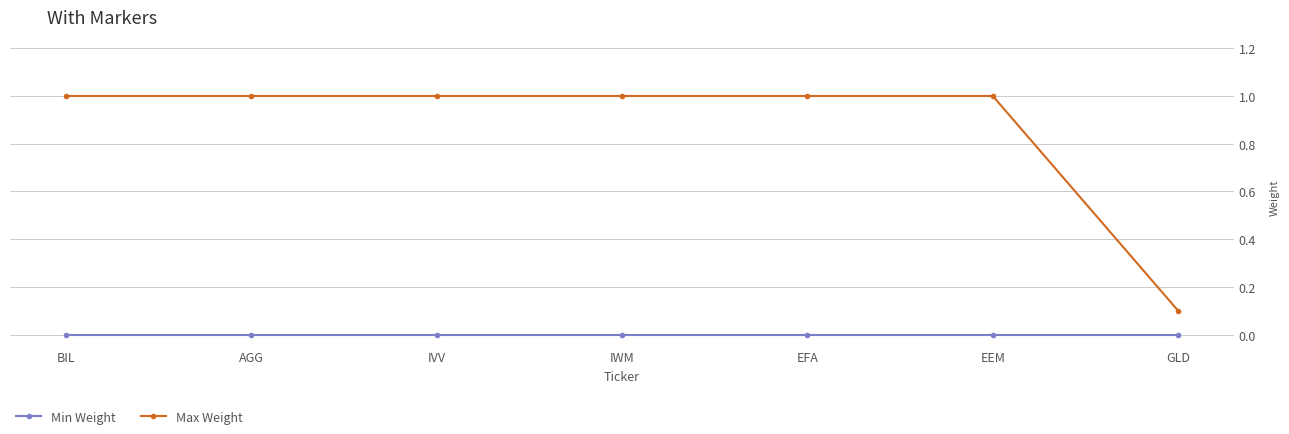

How many series are shown in this chart?

2